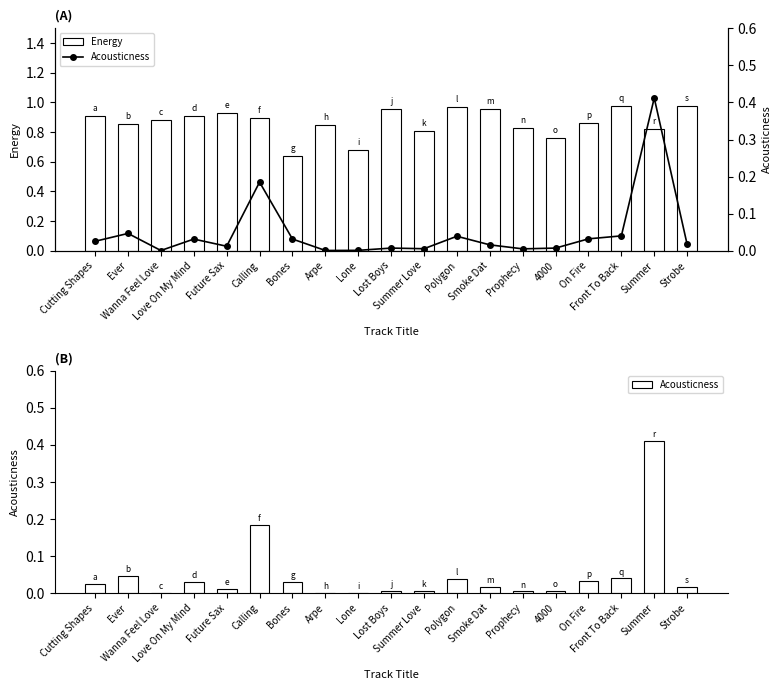

Reading left to right, what are all the values shown in this chart?

Energy: 0.9	0.9	0.9	0.9	0.9	0.9	0.6	0.9	0.7	1.0	0.8	1.0	1.0	0.8	0.8	0.9	1.0	0.8	1.0
Acousticness: 0.0	0.0	0.0	0.0	0.0	0.2	0.0	0.0	0.0	0.0	0.0	0.0	0.0	0.0	0.0	0.0	0.0	0.4	0.0